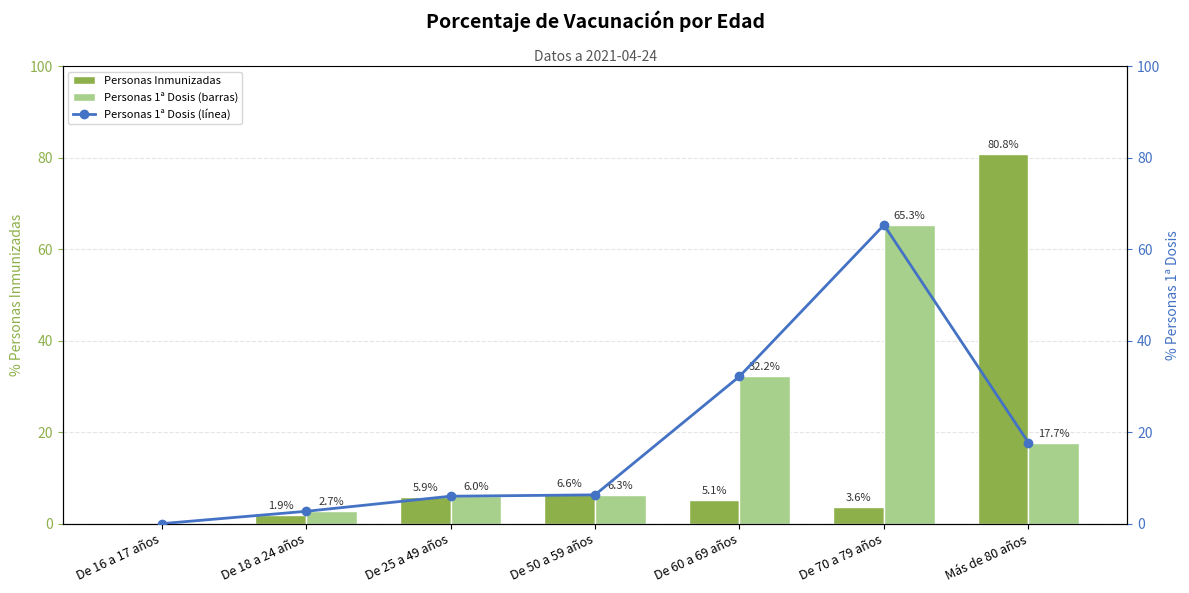

List the labels in order of Personas Inmunizadas value, smallest first.

De 16 a 17 años, De 18 a 24 años, De 70 a 79 años, De 60 a 69 años, De 25 a 49 años, De 50 a 59 años, Más de 80 años